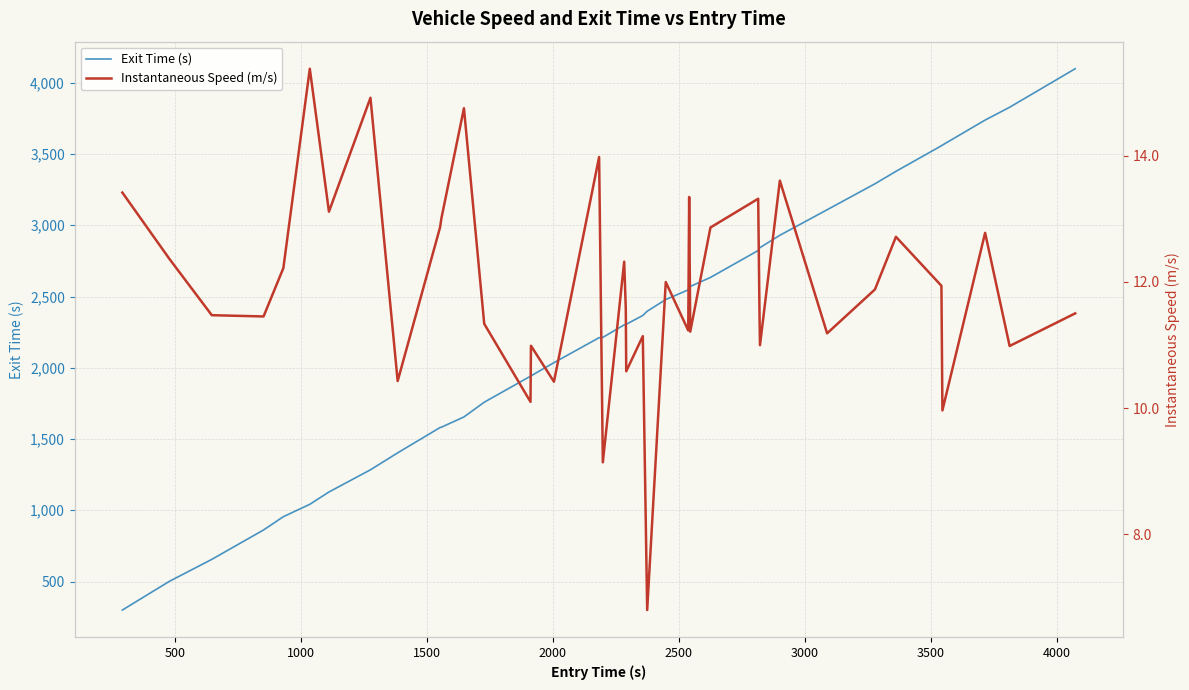

Which series has the largest range (max minus min)?

Exit Time (s)